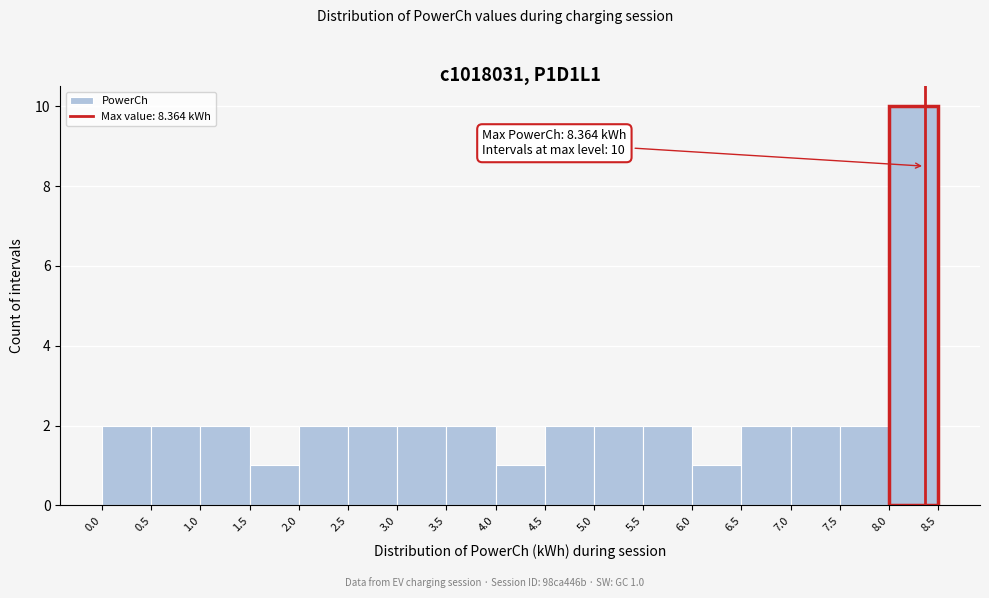

Which range on the x-axis has the tallest bar?

8.0 to 8.5